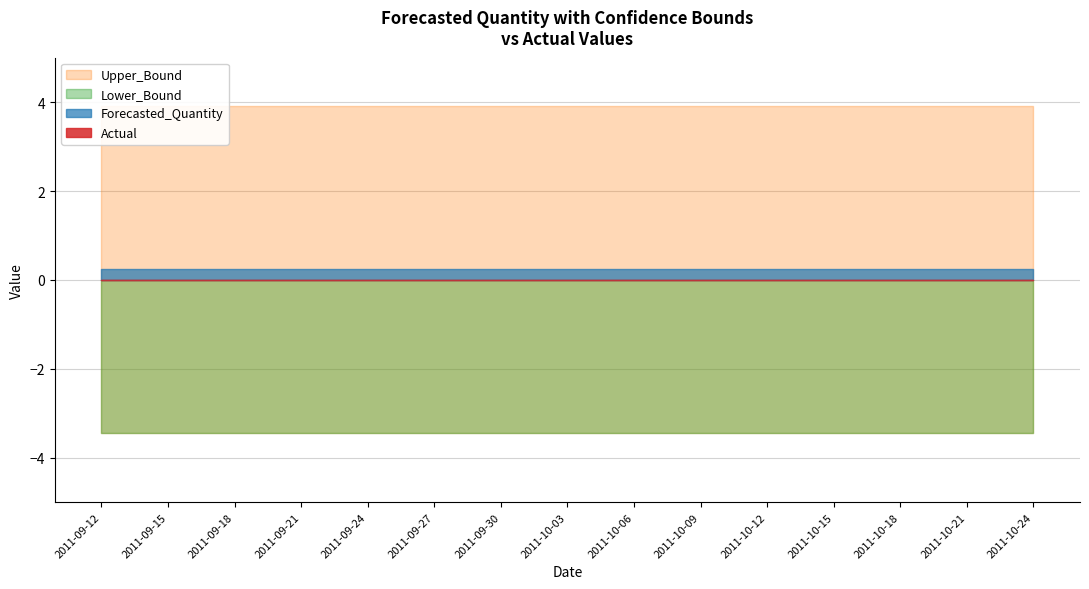

True or false: Forecasted_Quantity and Actual intersect in this chart.

False